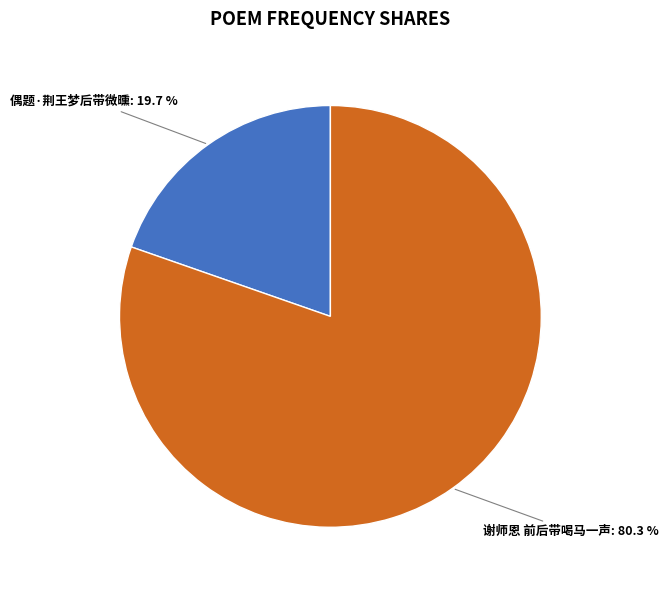

Approximately how many times larger is the value at 偶题·荆王梦后带微曛 compared to 谢师恩 前后带喝马一声?

0.2